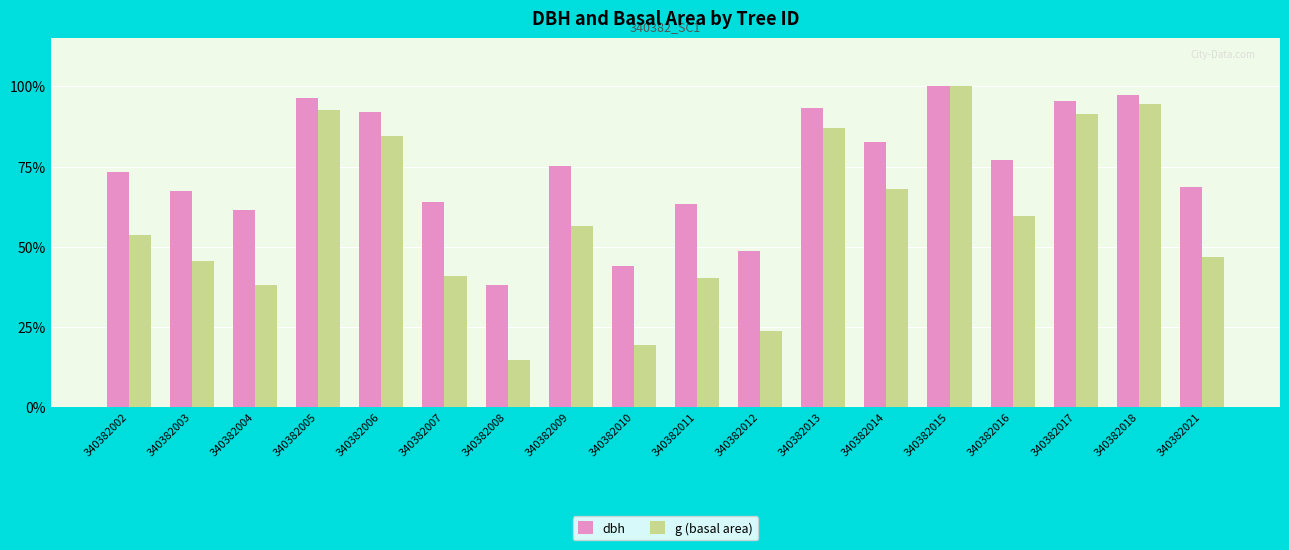

Which label corresponds to the smallest value in the chart?

340382008